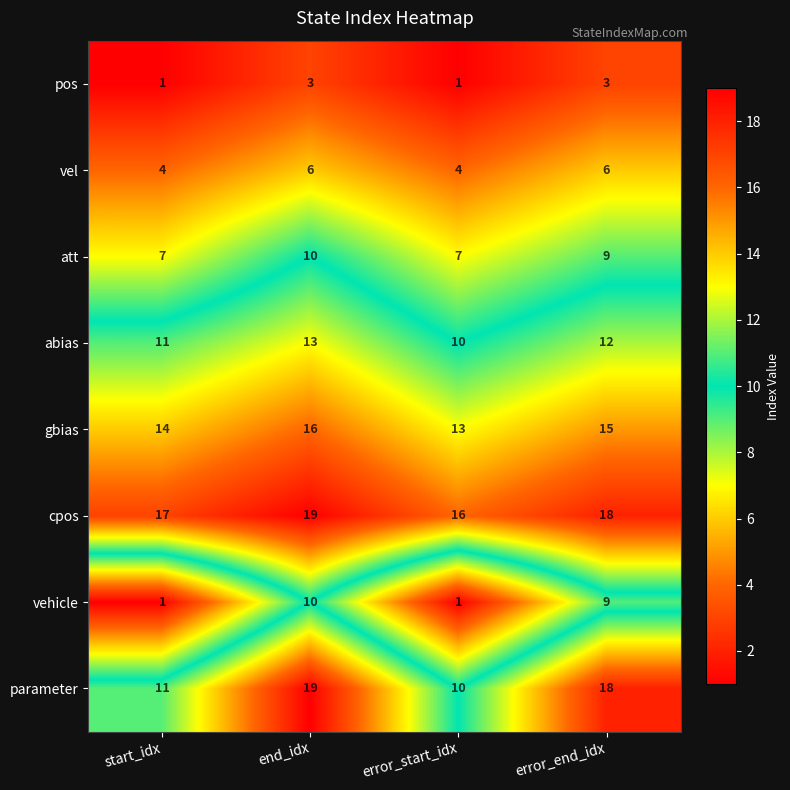

What is the difference between the highest and lowest values at error_start_idx?

15